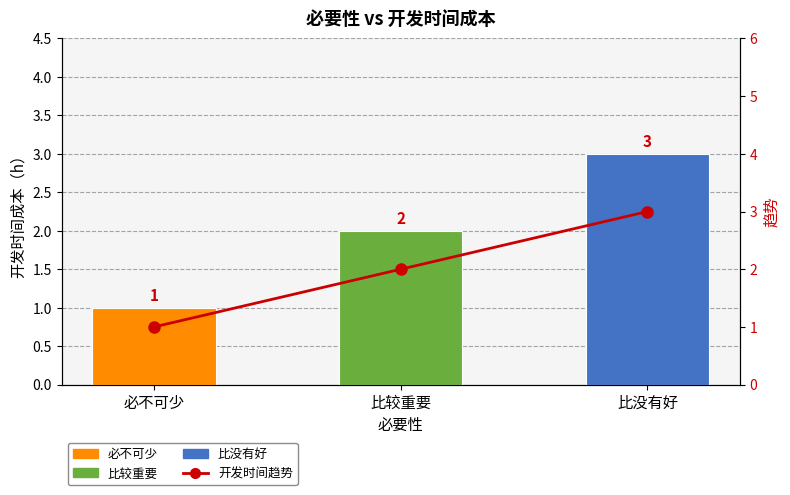

Which has a higher value, 必不可少 or 比较重要?

比较重要